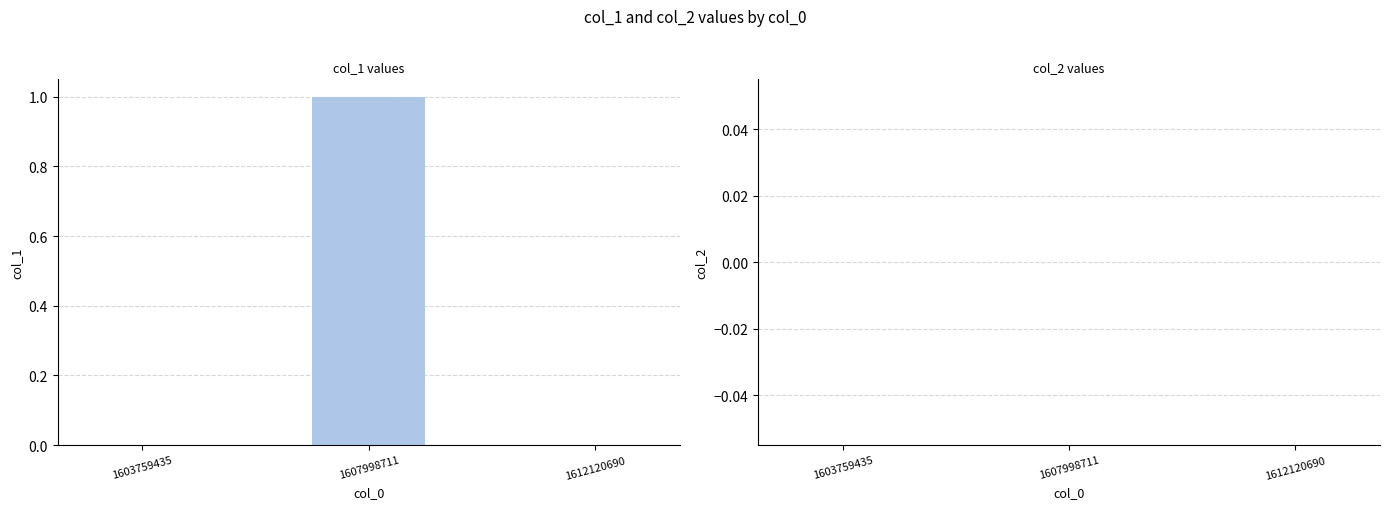

What is the difference between the highest and lowest values at 1607998711?

1